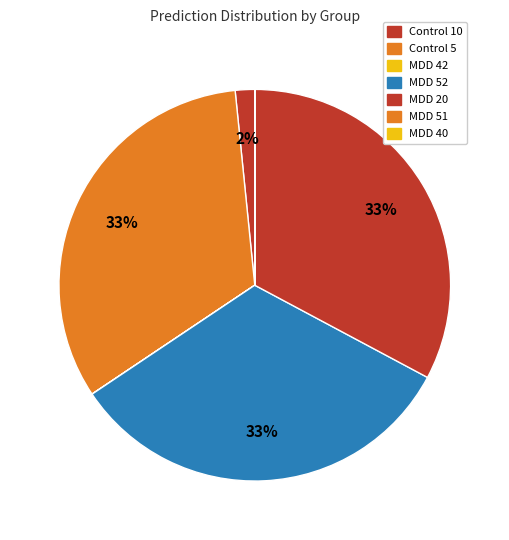

To the nearest percent, what is the difference between the MDD 42 and MDD 52 slice percentages?

33%